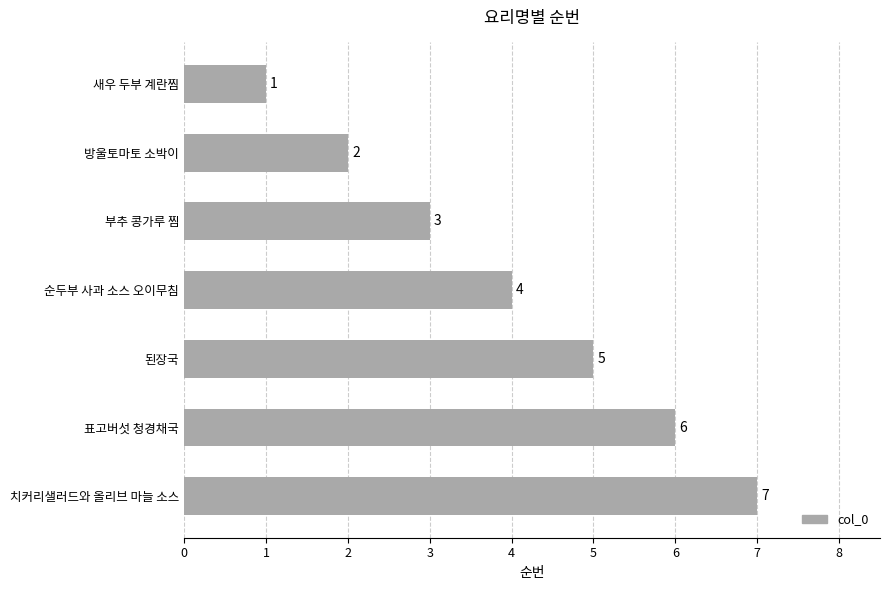

What is the sum of the values at 새우 두부 계란찜 and 방울토마토 소박이?

3